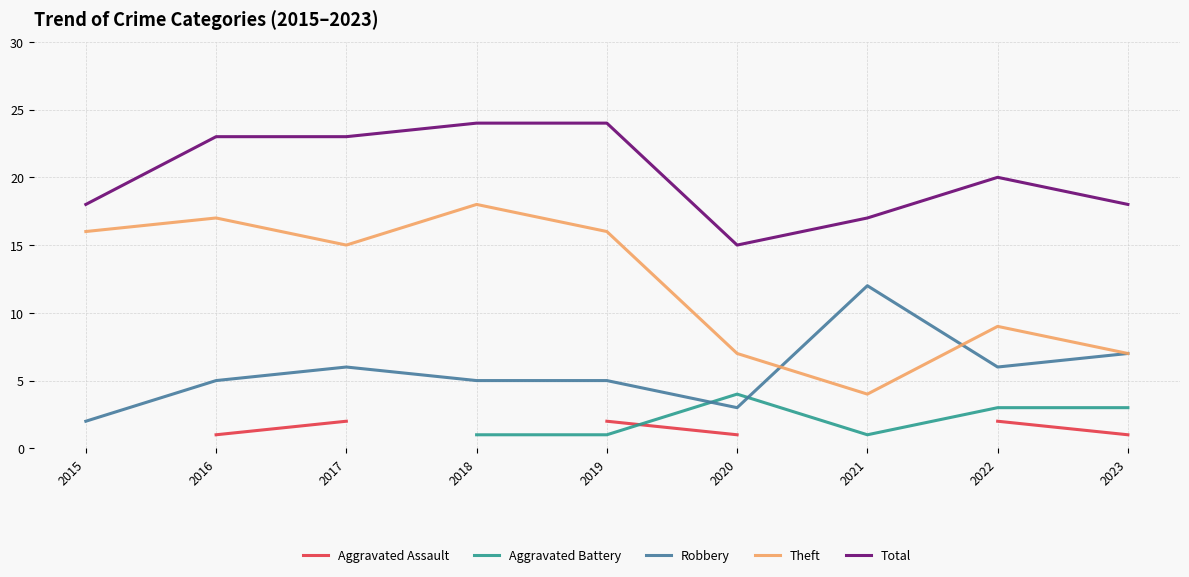

True or false: Robbery has a value of 3.1 at 2015.

False